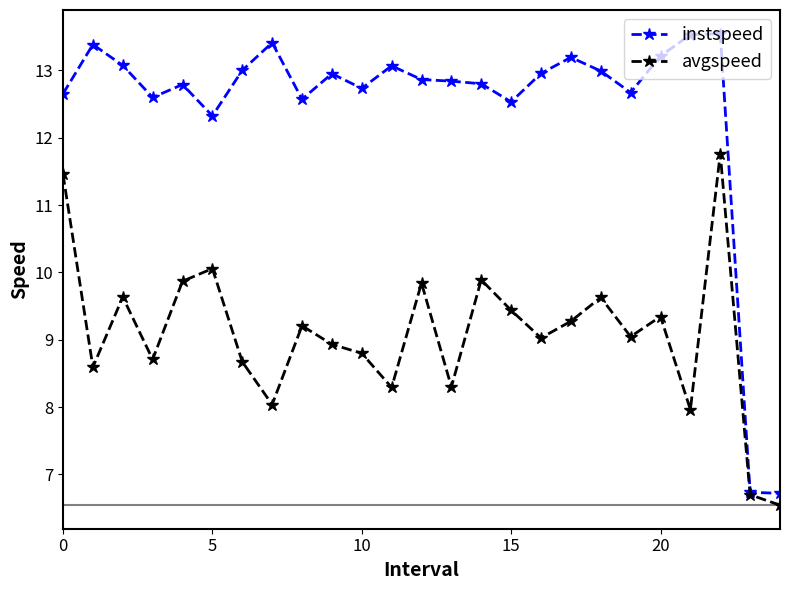

How many data points does each series have?

25